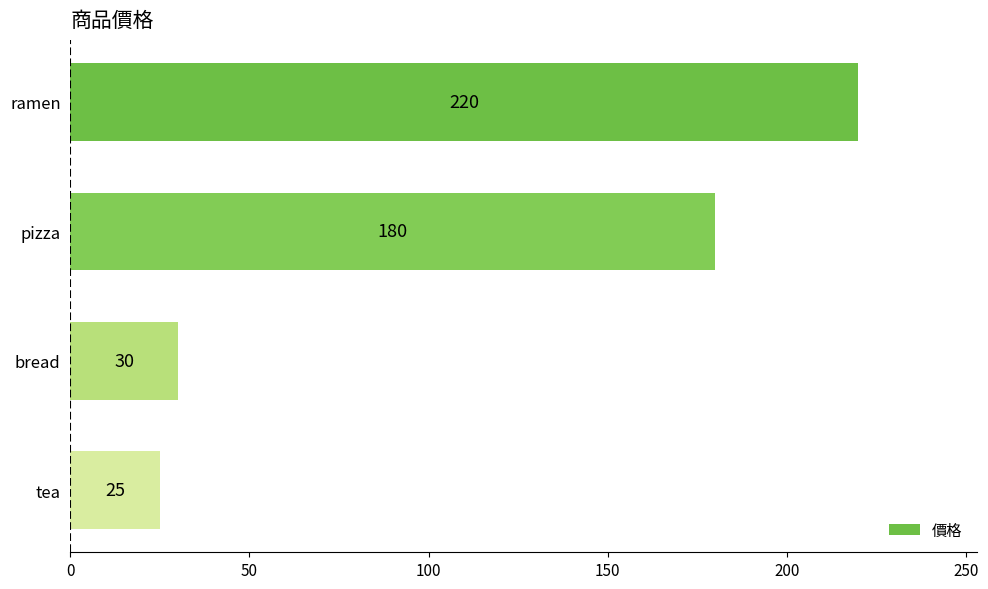

What is the greatest value displayed?

220